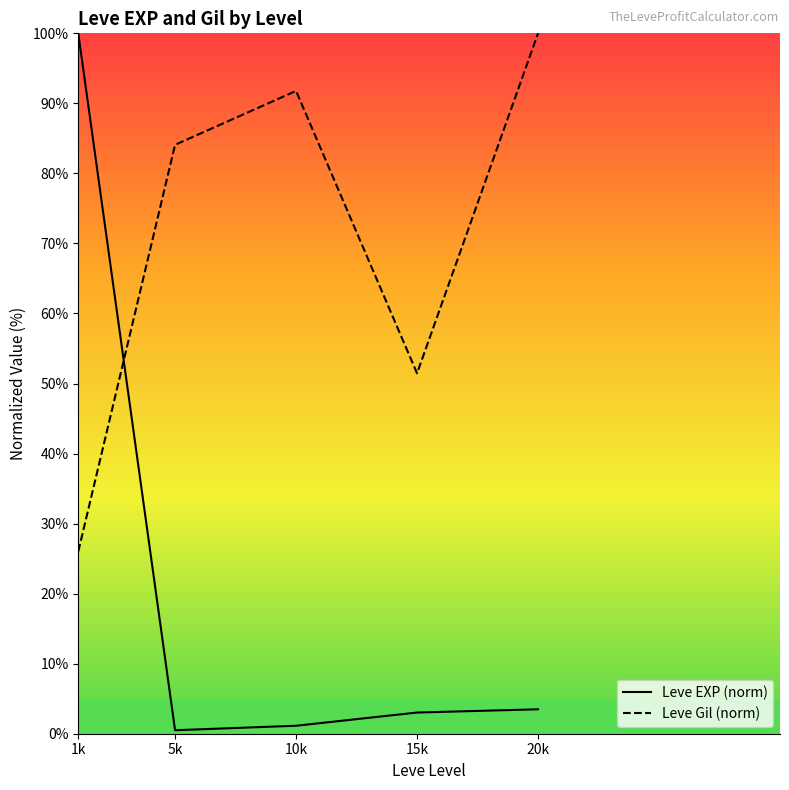

What is the label of the 1st point from the left?

1k